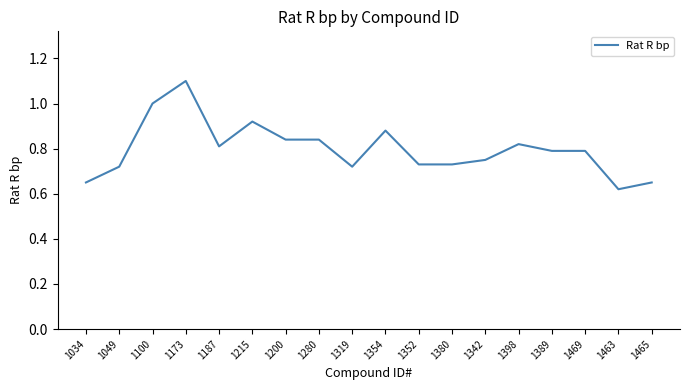

What position from the left is 1173?

4